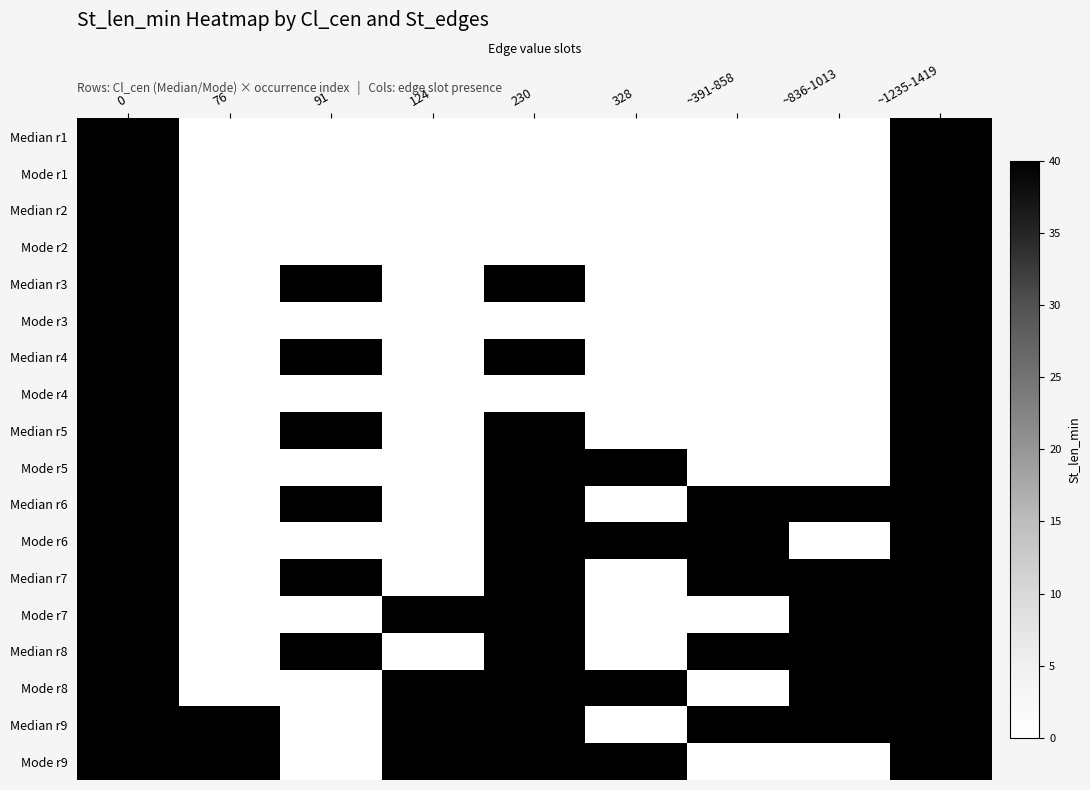

Which series has the widest spread of values?

Median r1